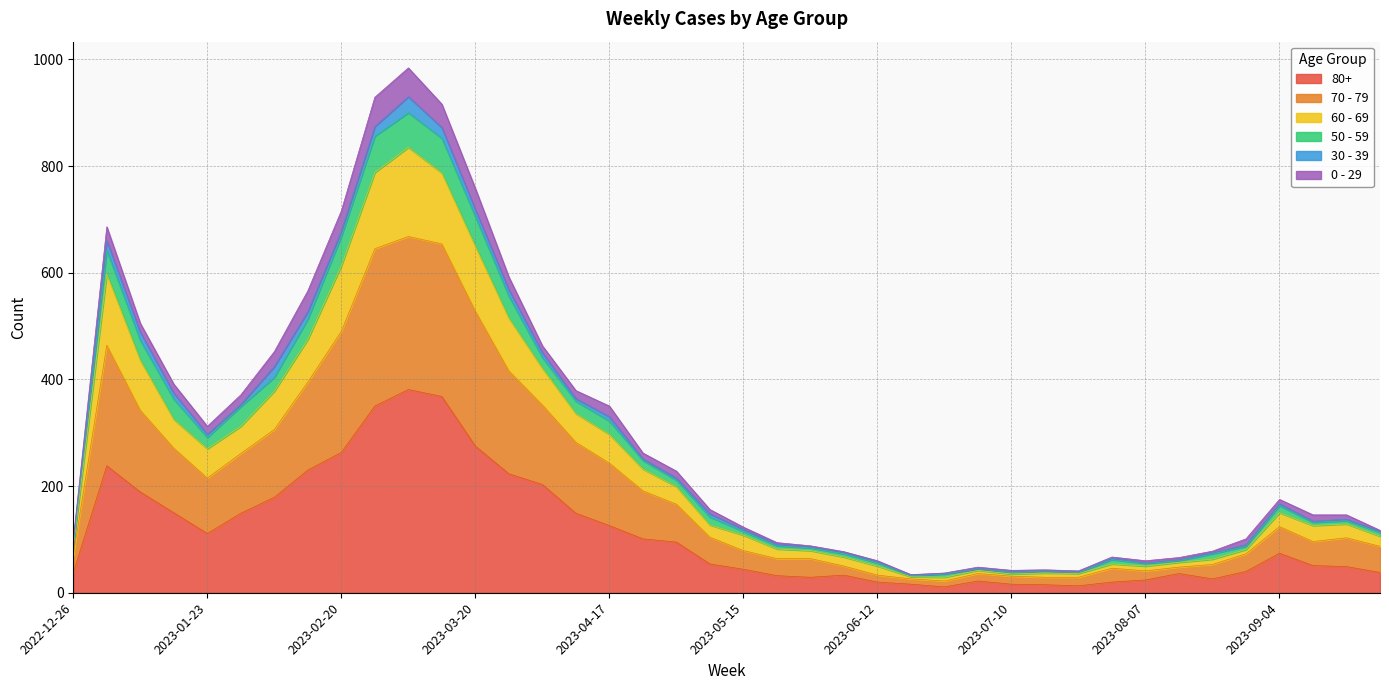

True or false: 70 - 79 and 60 - 69 intersect in this chart.

False